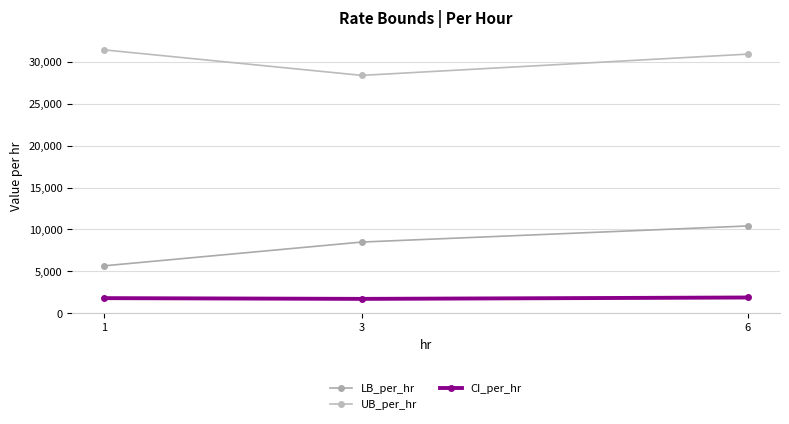

Which category has the lowest value in the UB_per_hr series?

3